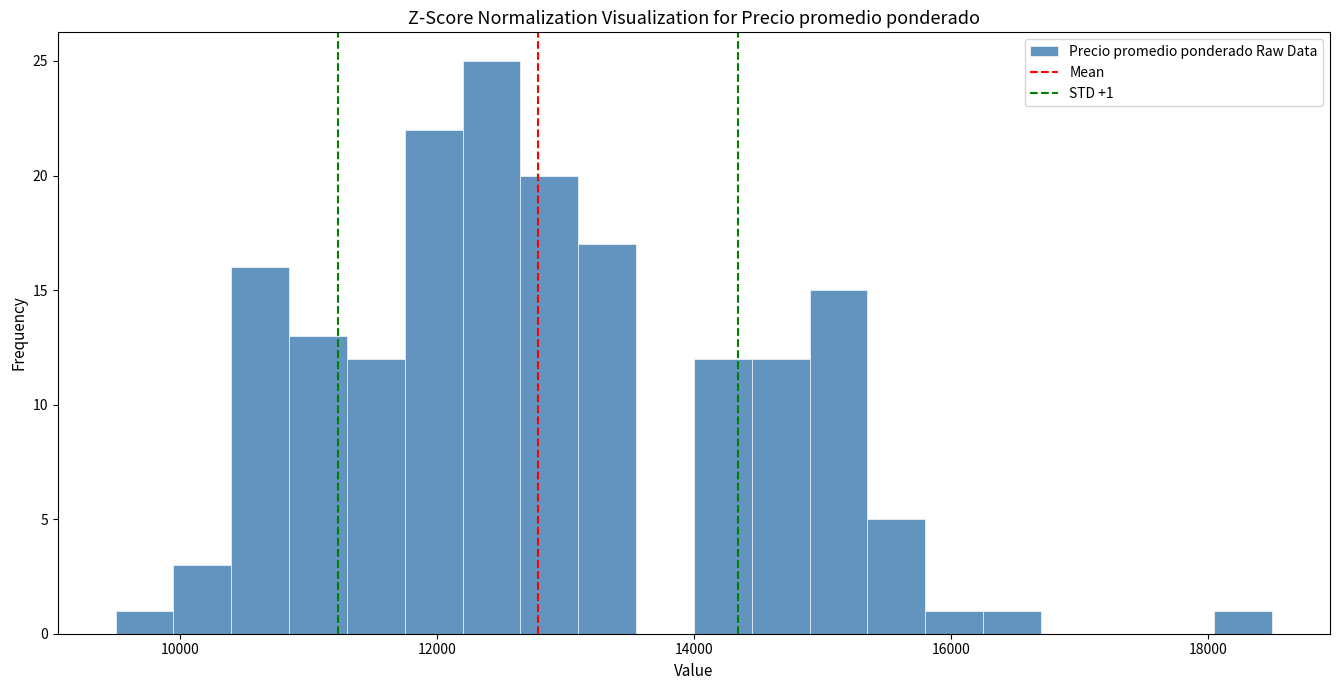

Around what value on the x-axis is the tallest bar? Give the approximate position of its centre, as read against the axis.

12400